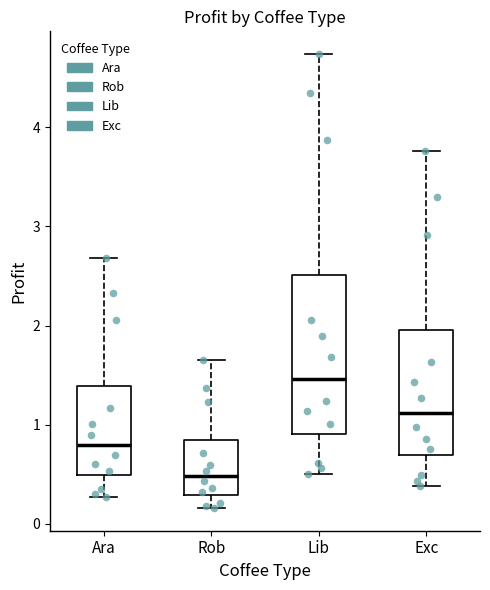

Reading left to right, transcribe this box plot: for each box, give where its median line is, the range the box spans, and where its two whiskers end, as read against the y-axis. The values are not printed on the chart, so give them approximately, as read against the axis.

Ara: median 0.8, box 0.5 to 1.4, whiskers 0.3 to 2.7
Rob: median 0.5, box 0.3 to 0.8, whiskers 0.2 to 1.6
Lib: median 1.5, box 0.9 to 2.5, whiskers 0.5 to 4.7
Exc: median 1.1, box 0.7 to 2.0, whiskers 0.4 to 3.8